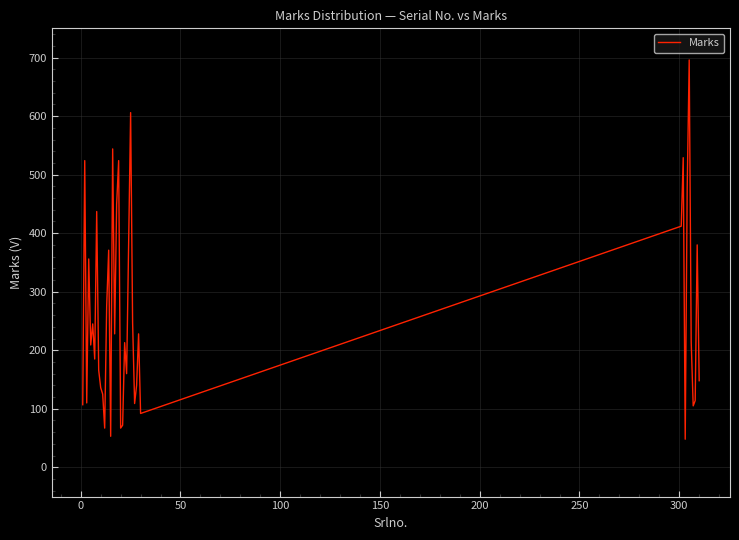

What is the smallest value displayed?

48